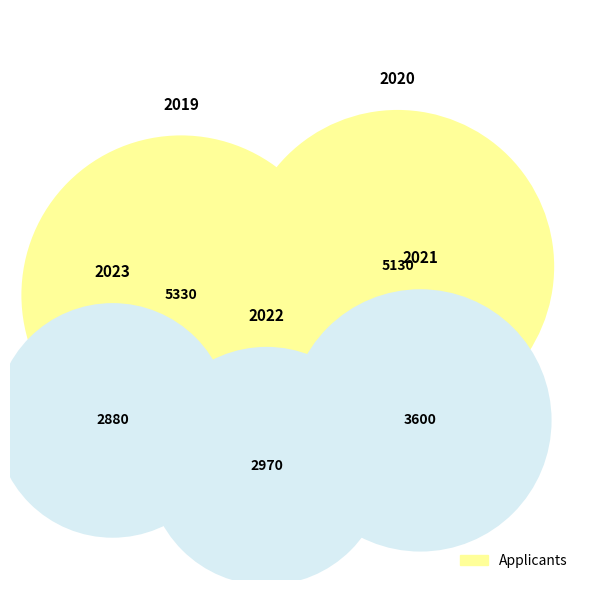

Is there a majority slice in this chart?

No